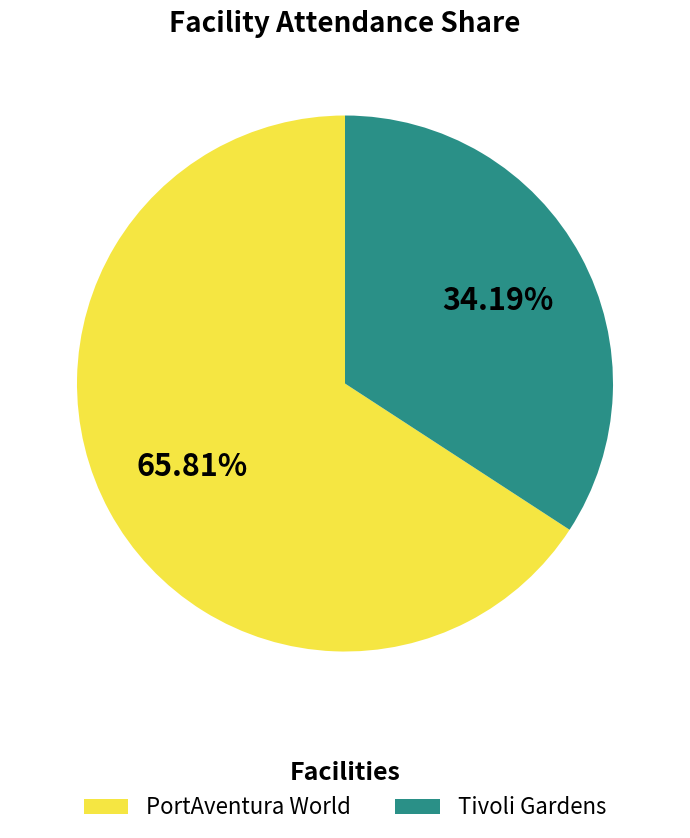

How many segments does this pie chart have?

2